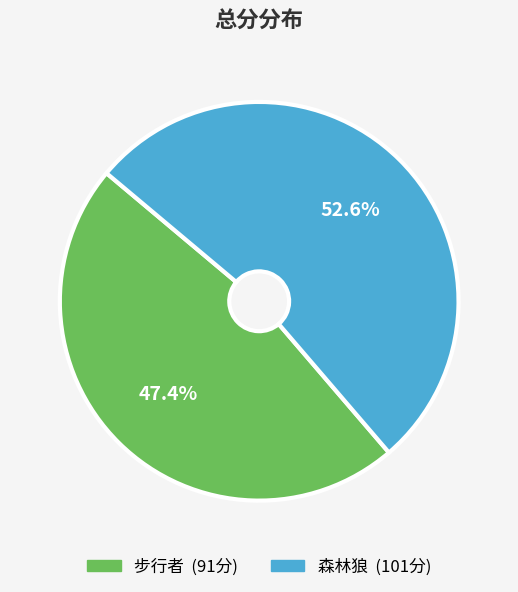

Is it true that 步行者 is 47% of the pie?

True